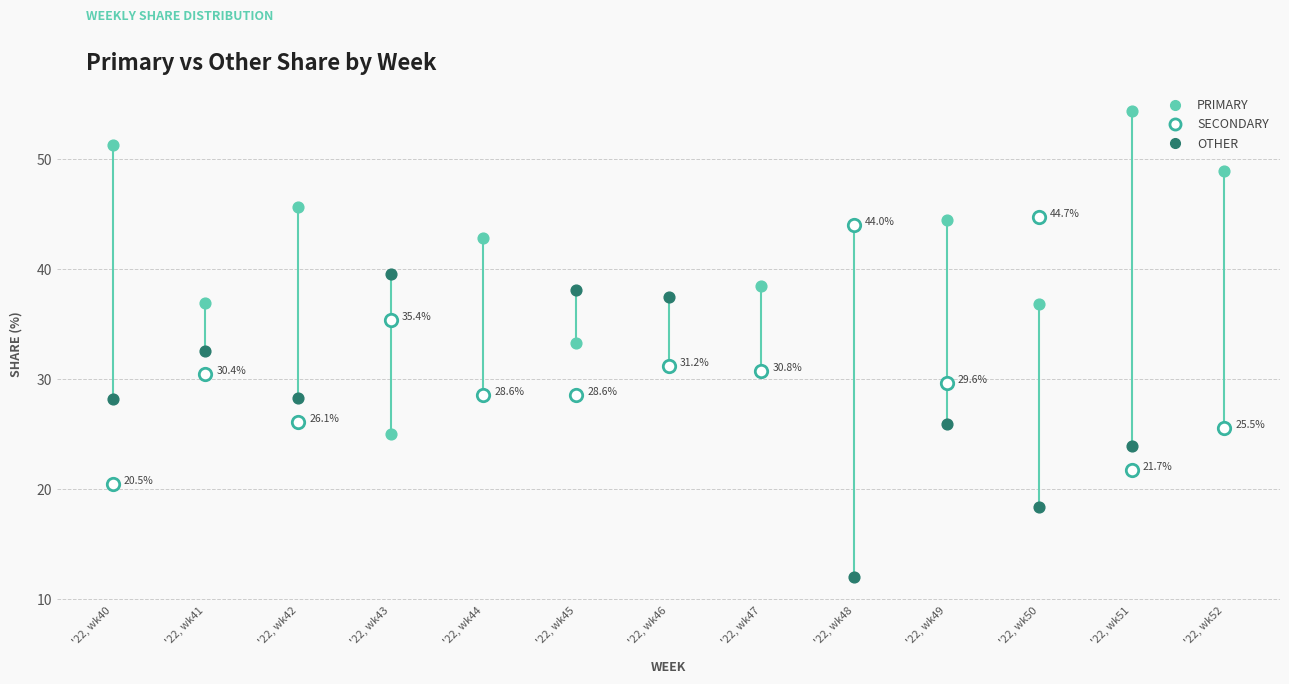

Which series reaches the minimum Y coordinate?

OTHER